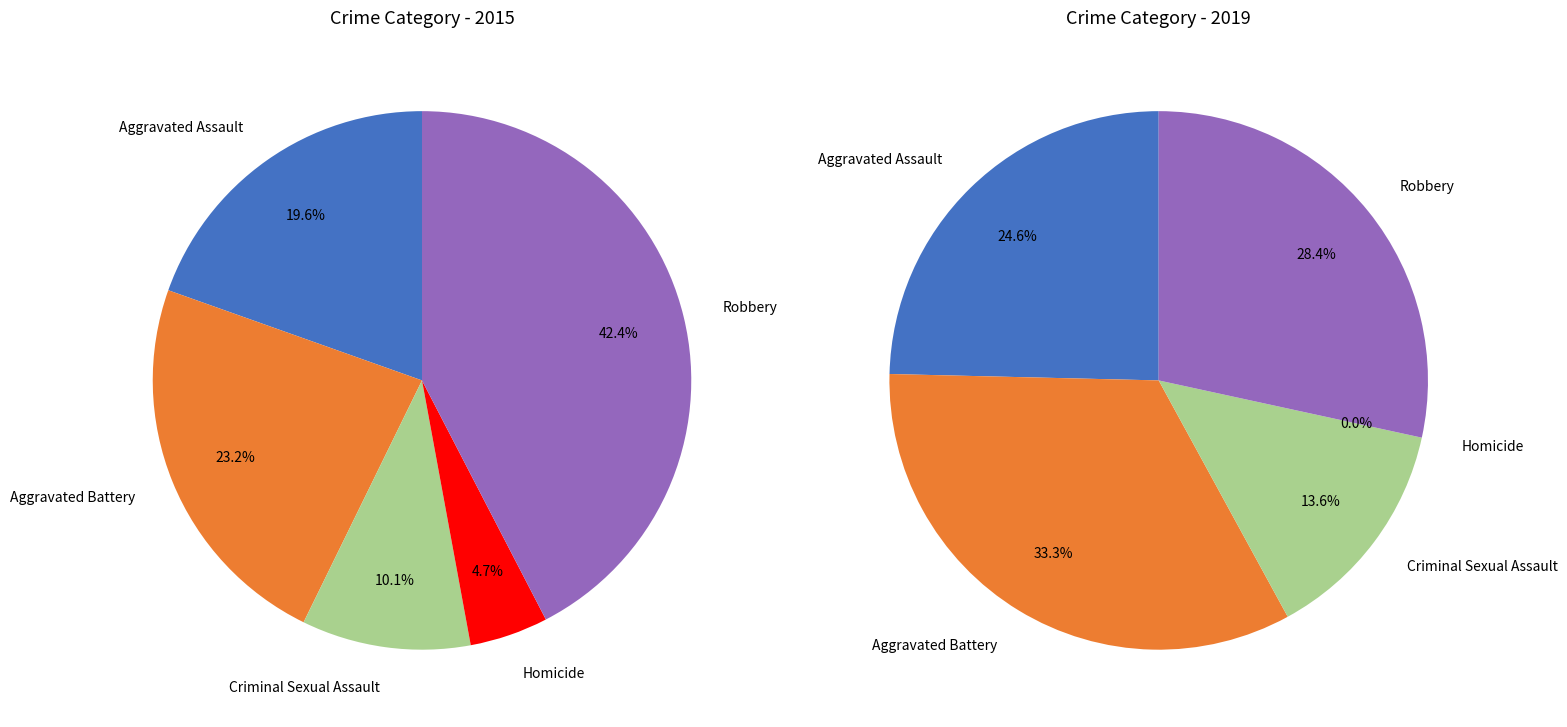

Is there a majority slice in this chart?

No